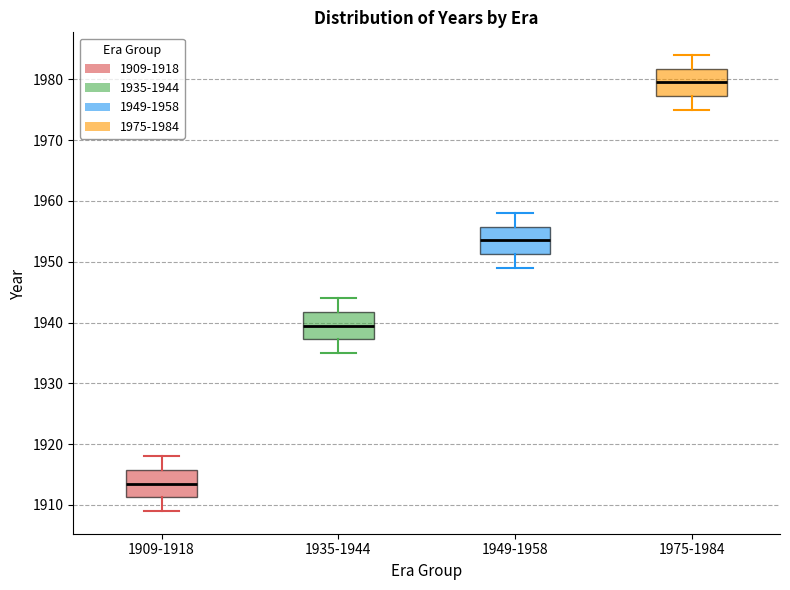

Reading left to right, transcribe this box plot: for each box, give where its median line is, the range the box spans, and where its two whiskers end, as read against the y-axis. The values are not printed on the chart, so give them approximately, as read against the axis.

1909-1918: median 1914, box 1911 to 1916, whiskers 1909 to 1918
1935-1944: median 1940, box 1937 to 1942, whiskers 1935 to 1944
1949-1958: median 1954, box 1951 to 1956, whiskers 1949 to 1958
1975-1984: median 1980, box 1977 to 1982, whiskers 1975 to 1984